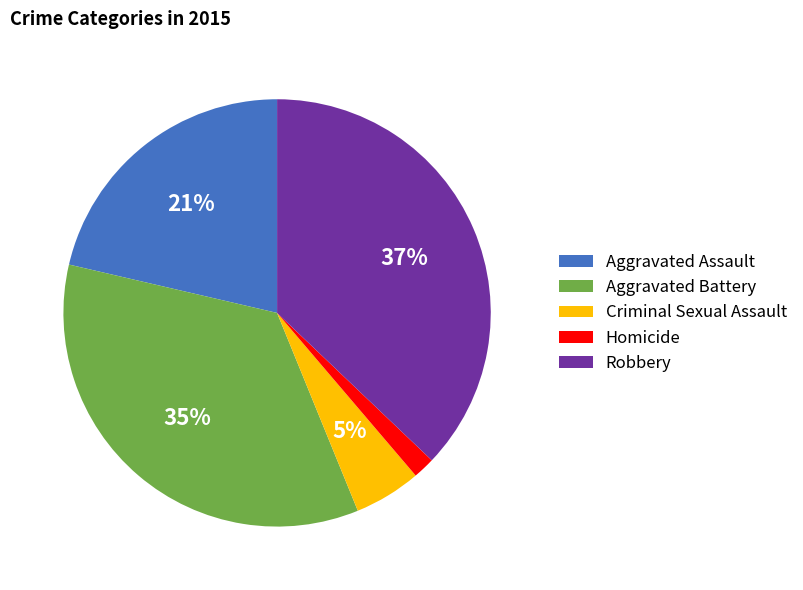

Is Homicide the majority of the pie?

No